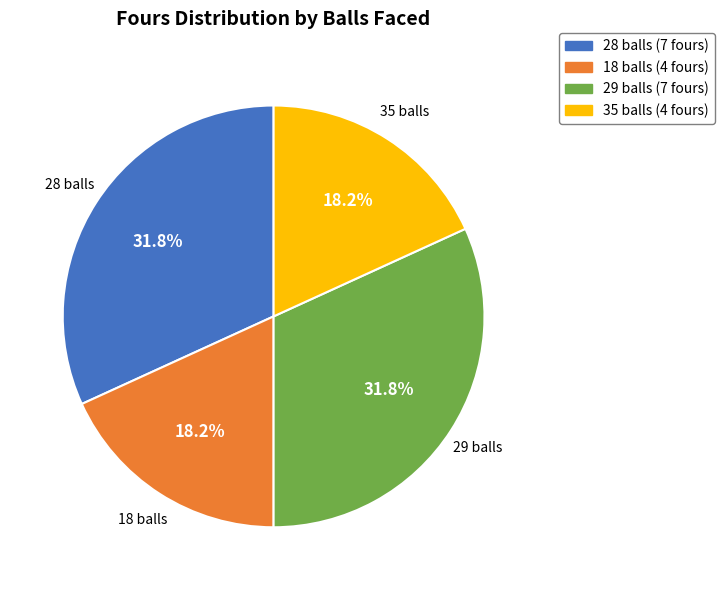

The 35 balls slice represents 18% of the pie. True or false?

True